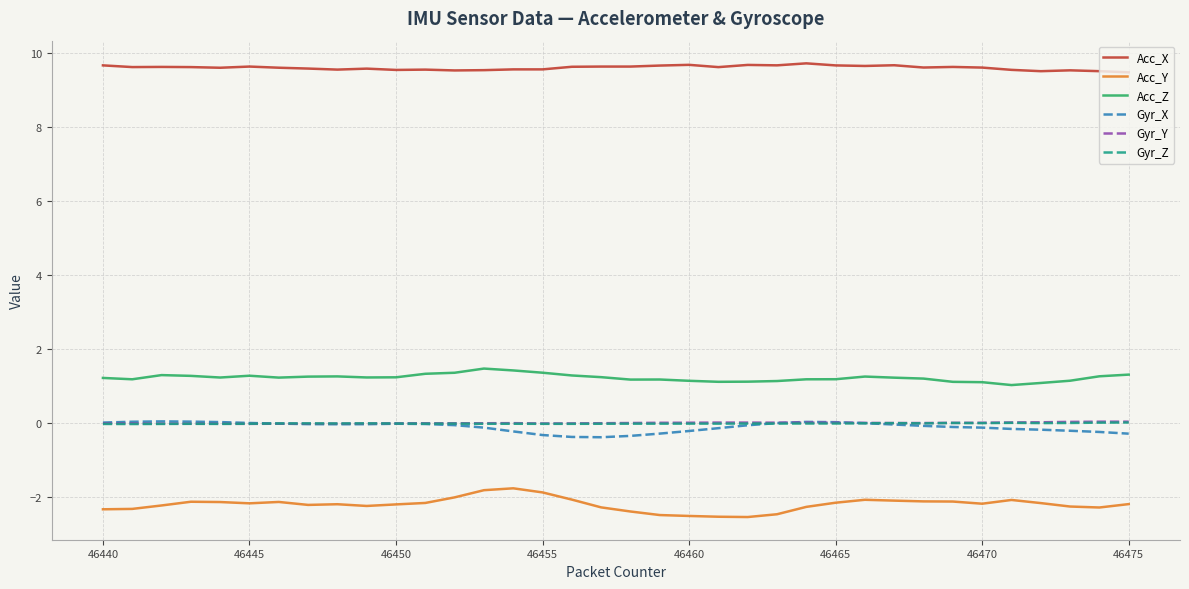

True or false: Acc_Y and Gyr_Y cross at least once.

False